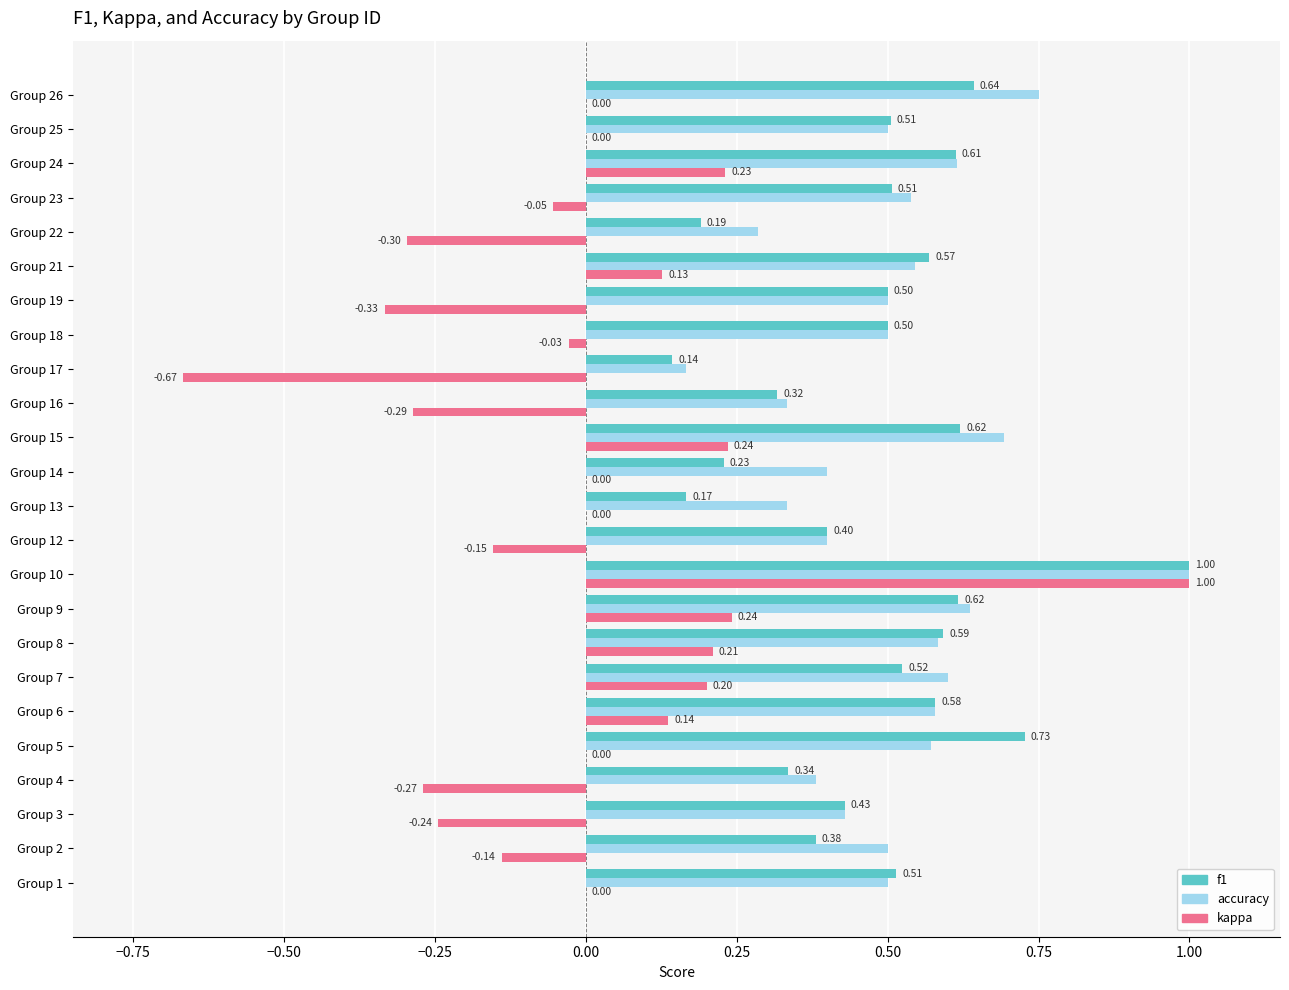

Is the value of kappa at Group 13 greater than the value of f1 at Group 21?

No